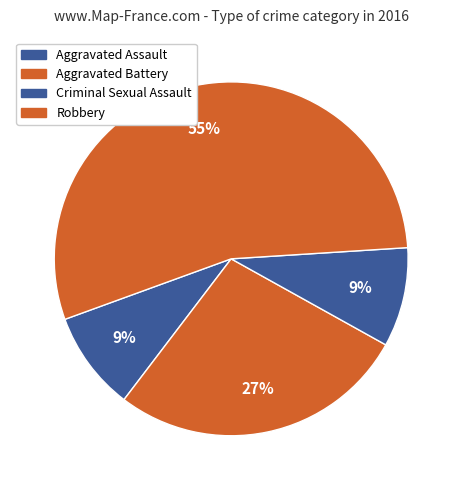

Is the sum of Criminal Sexual Assault and Robbery greater than half?

Yes